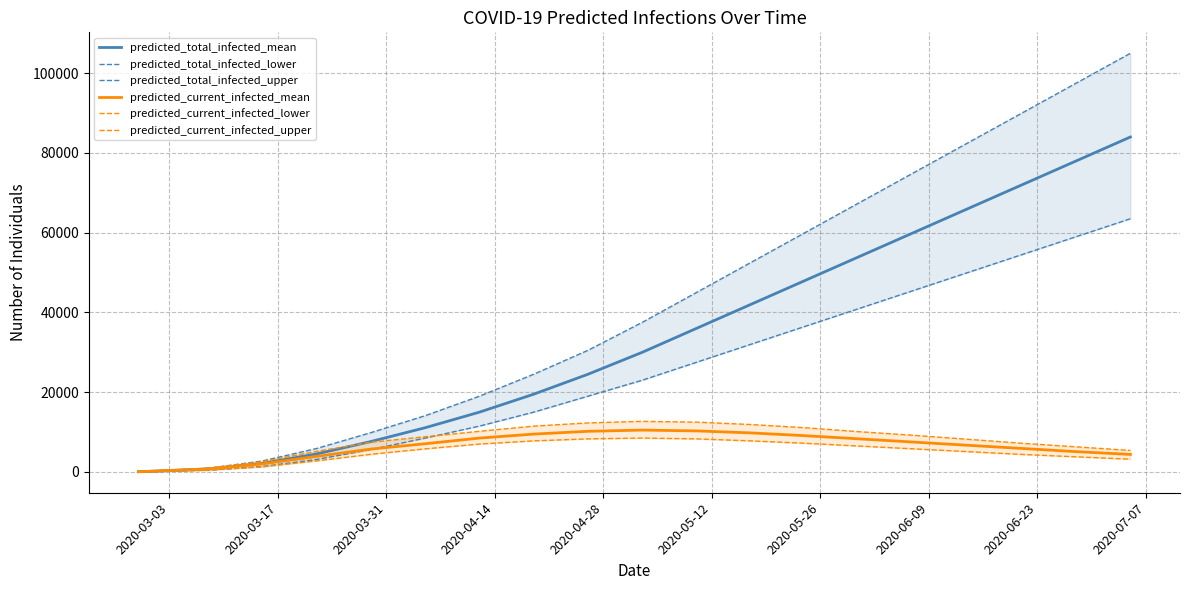

What is the maximum value for predicted_current_infected_mean?

10500